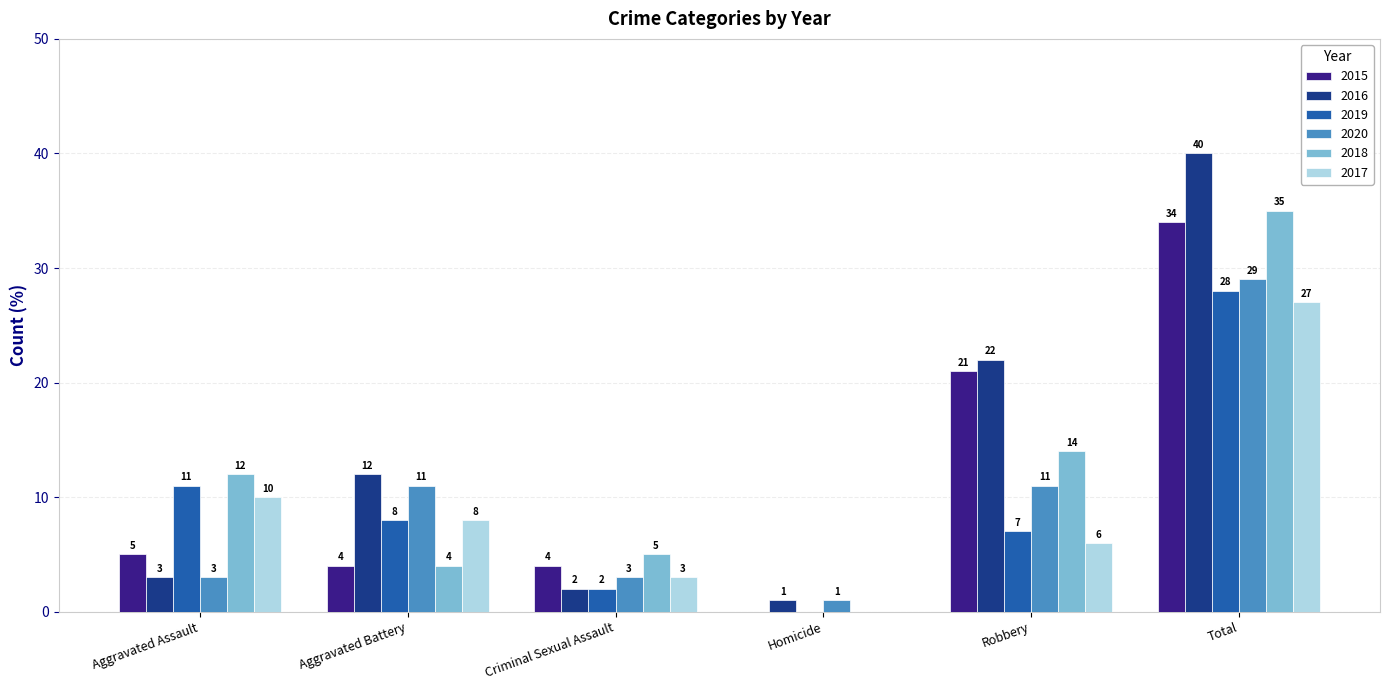

Count the number of categories in the chart.

6